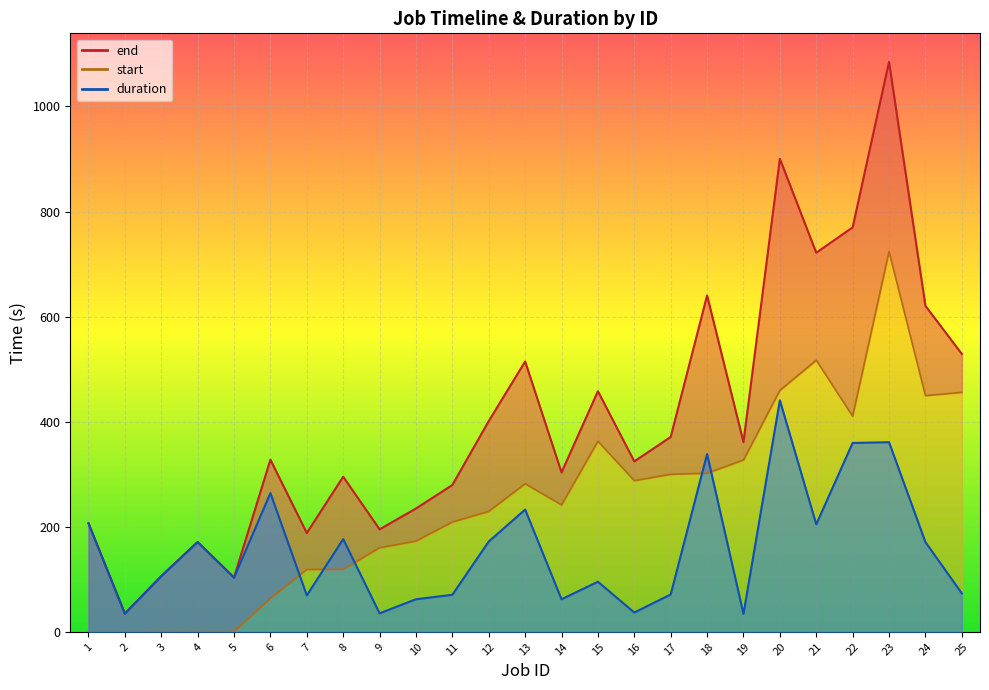

Rank the series at 2 from lowest to highest value.

start, duration, end